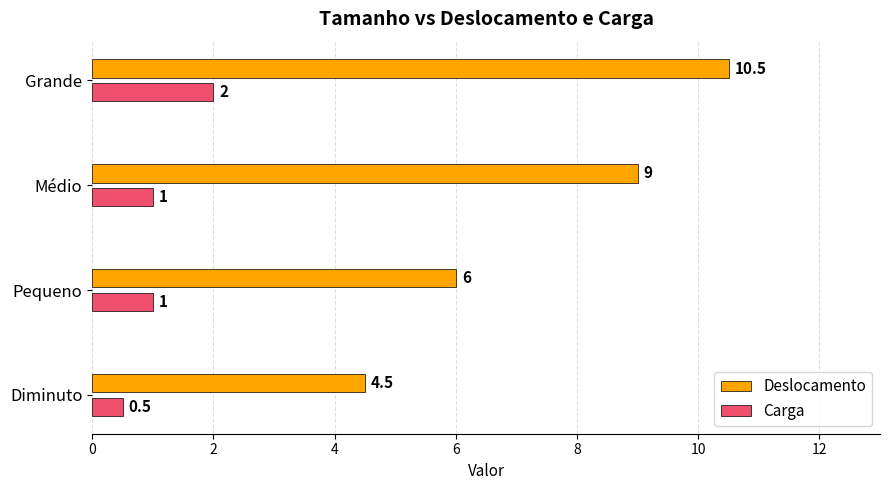

Which series has the widest spread of values?

Deslocamento